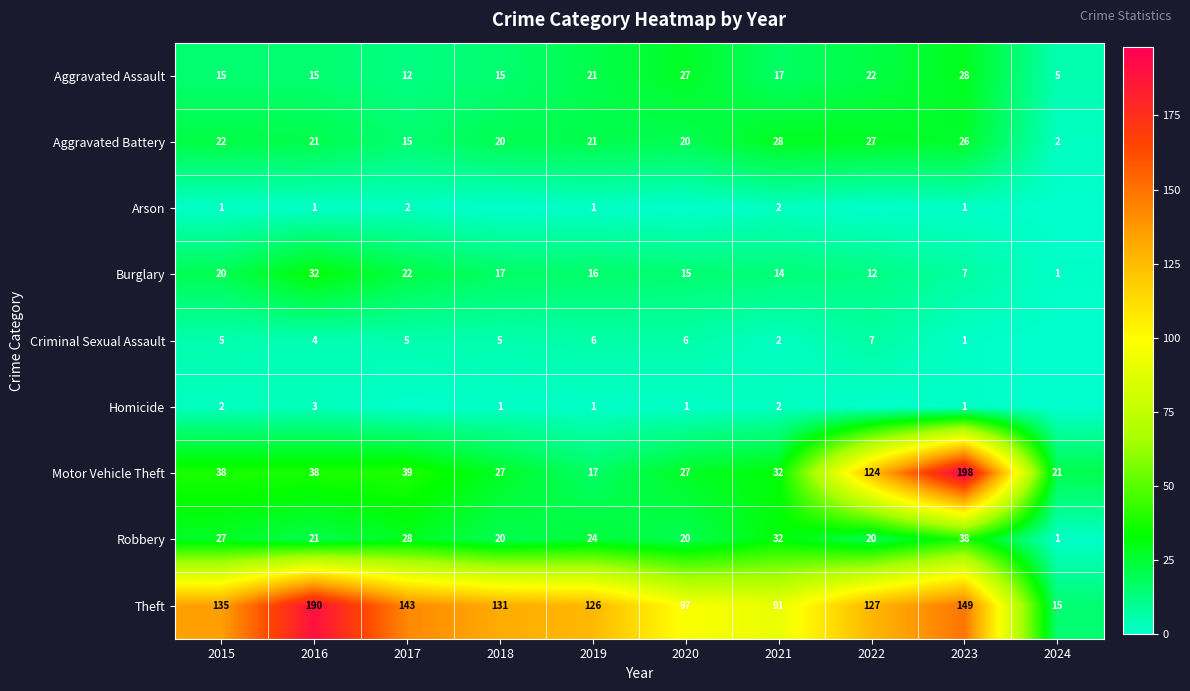

At 2015, list the series in order from largest to smallest.

Theft, Motor Vehicle Theft, Robbery, Aggravated Battery, Burglary, Aggravated Assault, Criminal Sexual Assault, Homicide, Arson